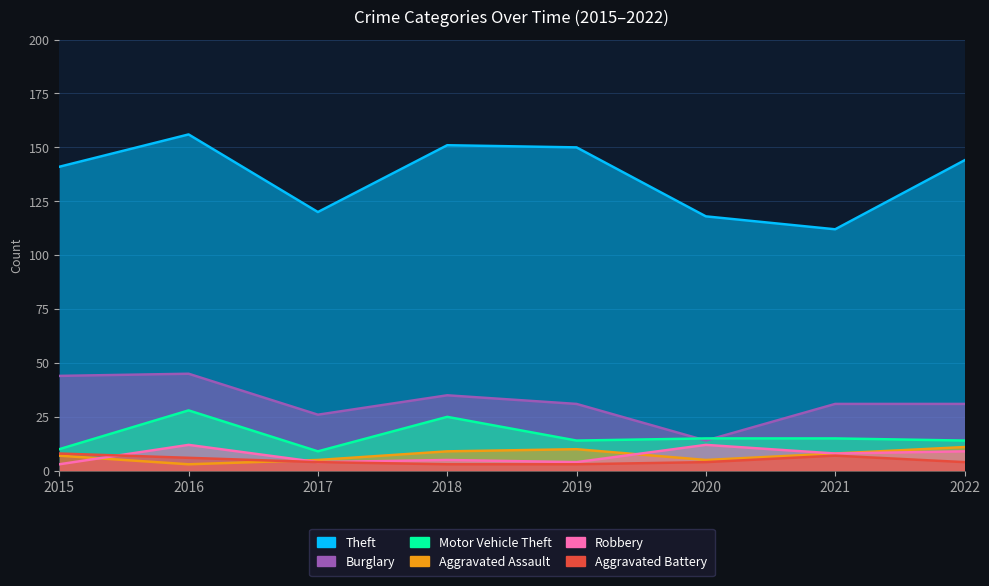

True or false: Burglary has more than 1 interior local peaks.

True